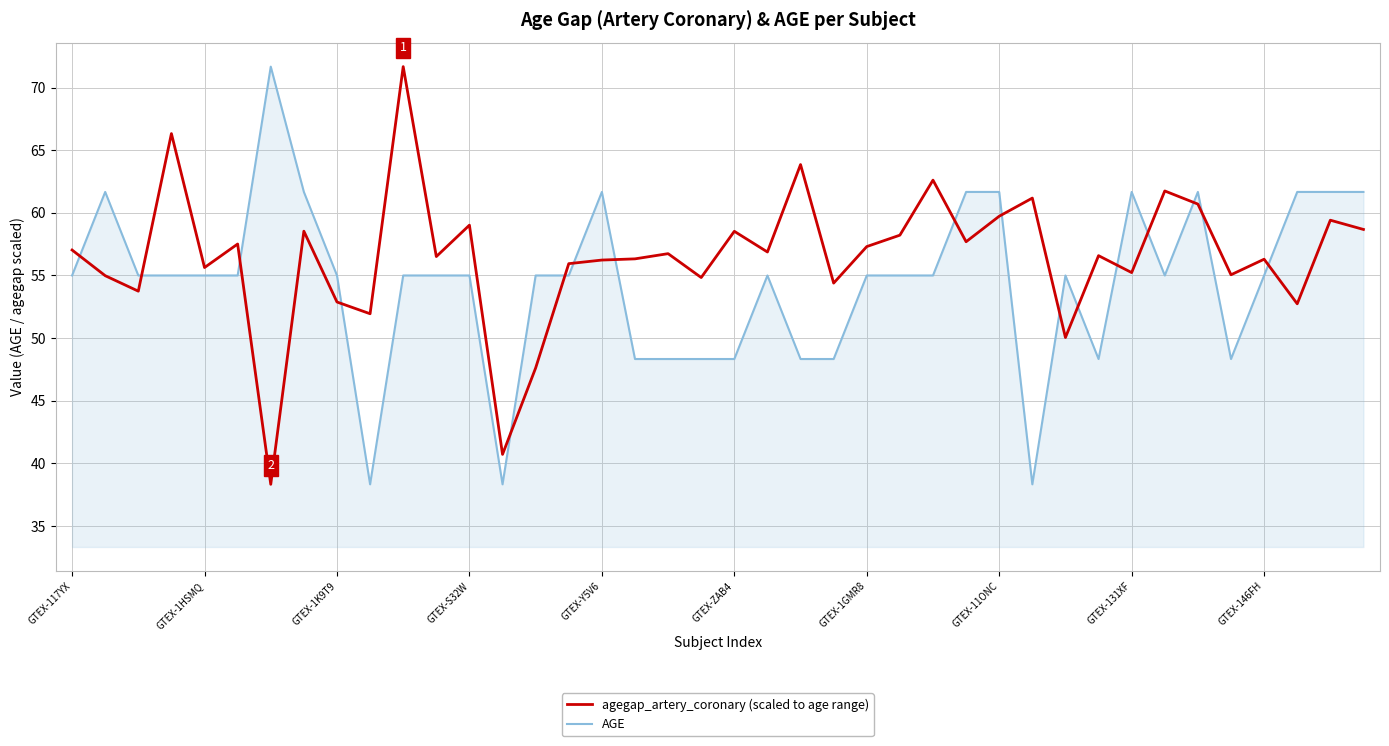

What is the maximum value shown in the chart?

71.7